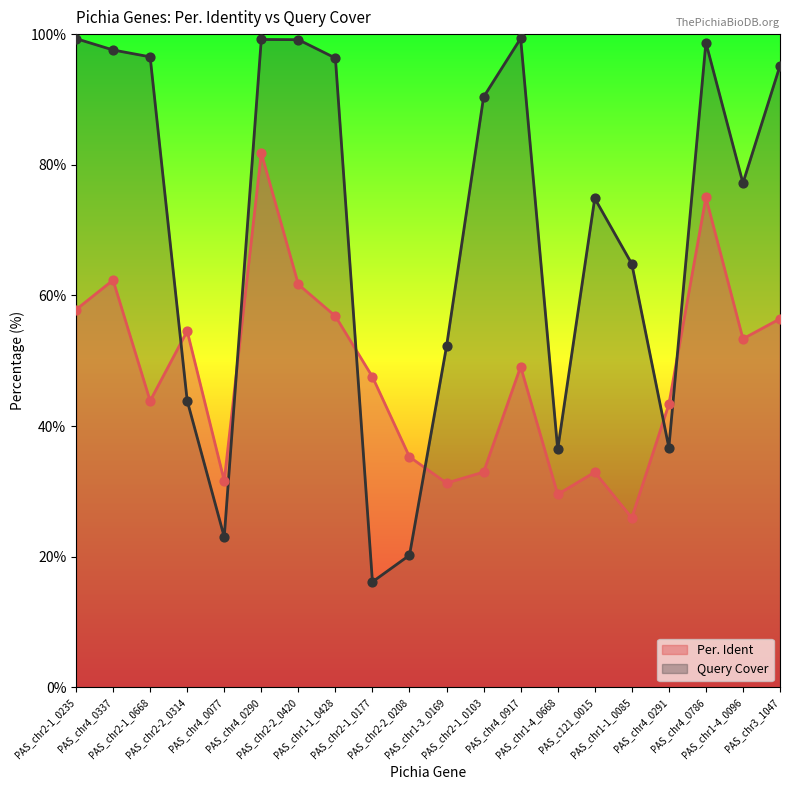

What is the total value across all series at PAS_chr2-2_0420?

160.8